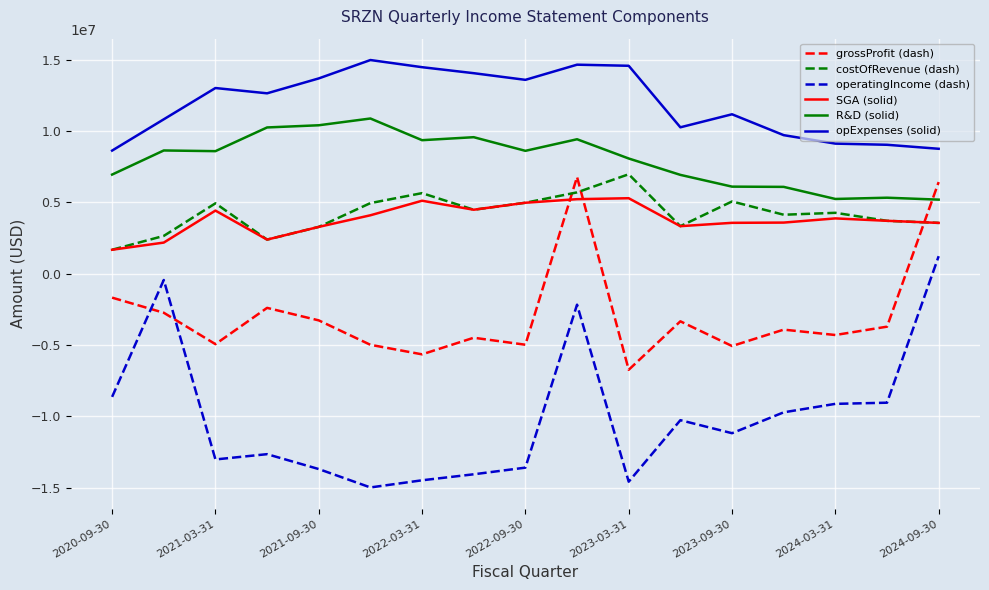

Which series has the largest total across all categories?

opExpenses (solid)